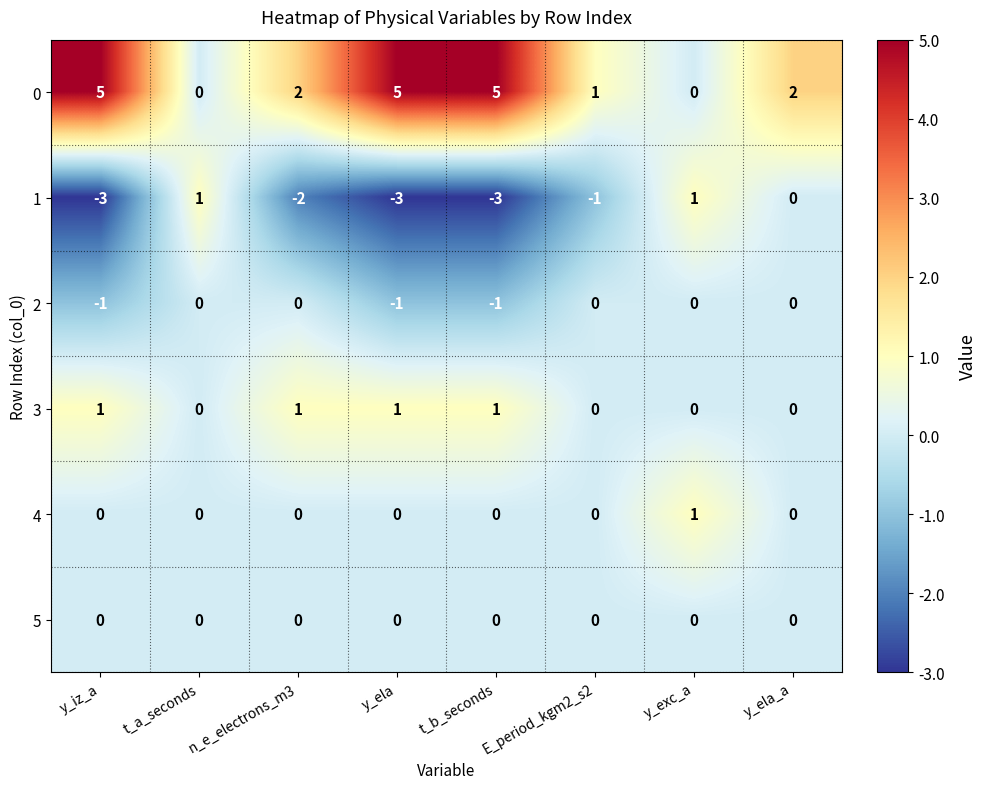

The 3 series shows 1 at t_a_seconds. True or false?

False